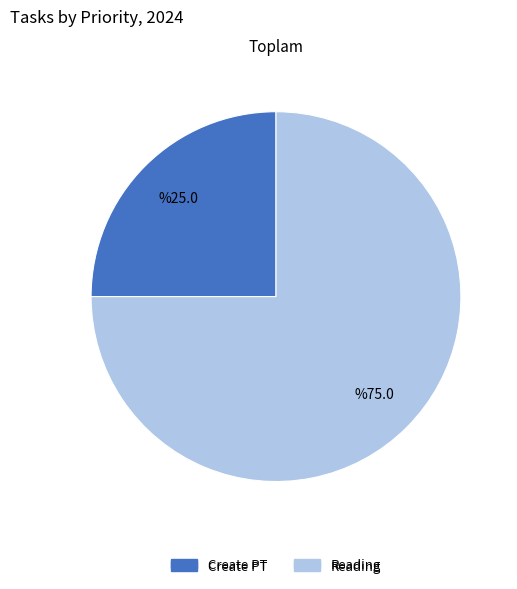

Is there any slice that represents more than half of the pie?

Yes